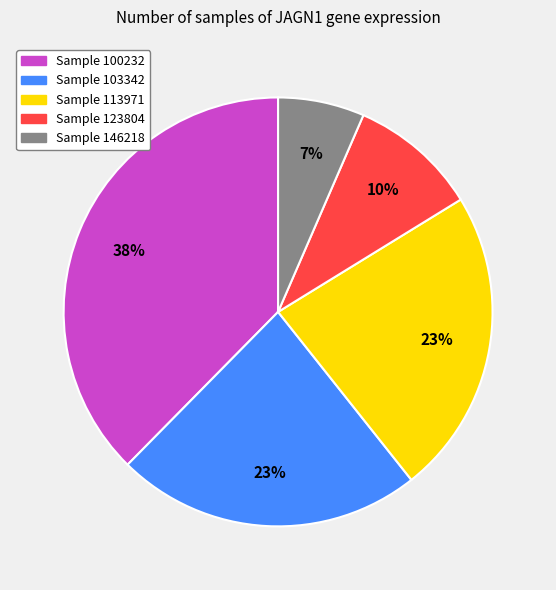

How many segments does this pie chart have?

5